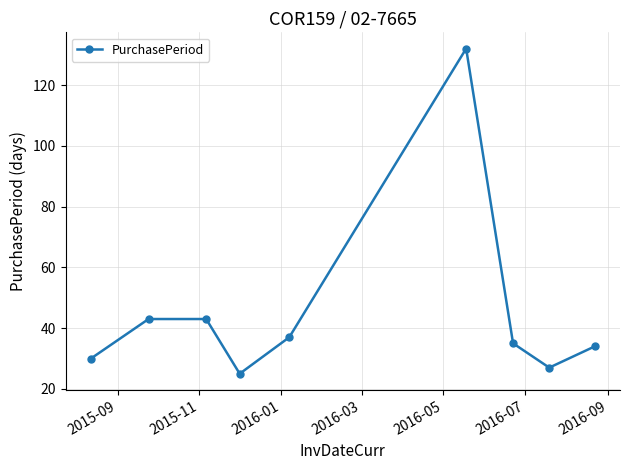

What is the difference between the maximum and minimum values?

107